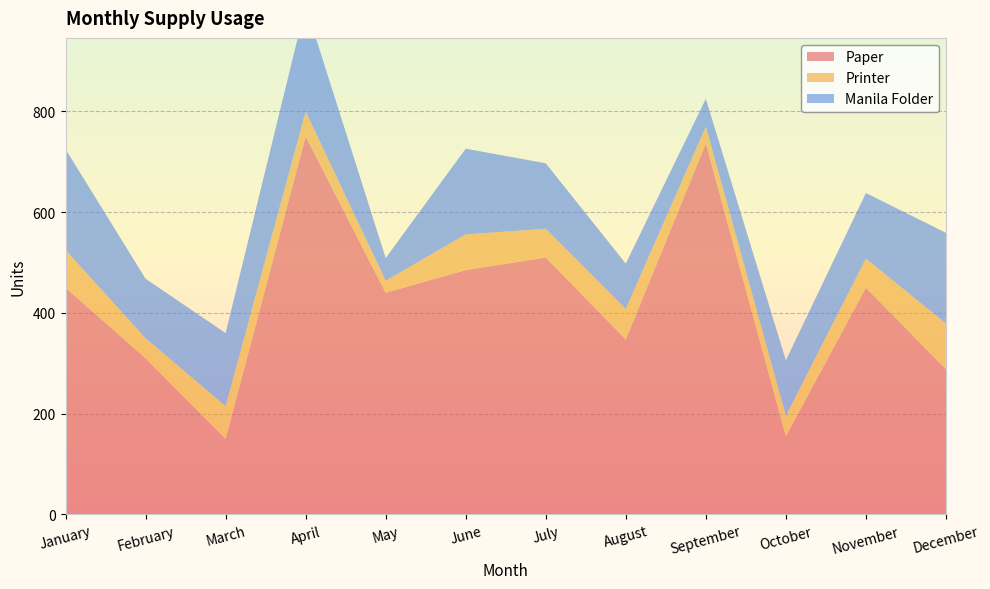

Reading left to right, list all the values displayed in this chart.

Paper: January=450	February=310	March=150	April=750	May=440	June=485	July=510	August=347	September=736	October=155	November=450	December=288
Printer: January=75	February=40	March=65	April=50	May=24	June=71	July=57	August=61	September=34	October=41	November=58	December=91
Manila Folder: January=200	February=118	March=145	April=210	May=45	June=170	July=130	August=90	September=55	October=110	November=130	December=180